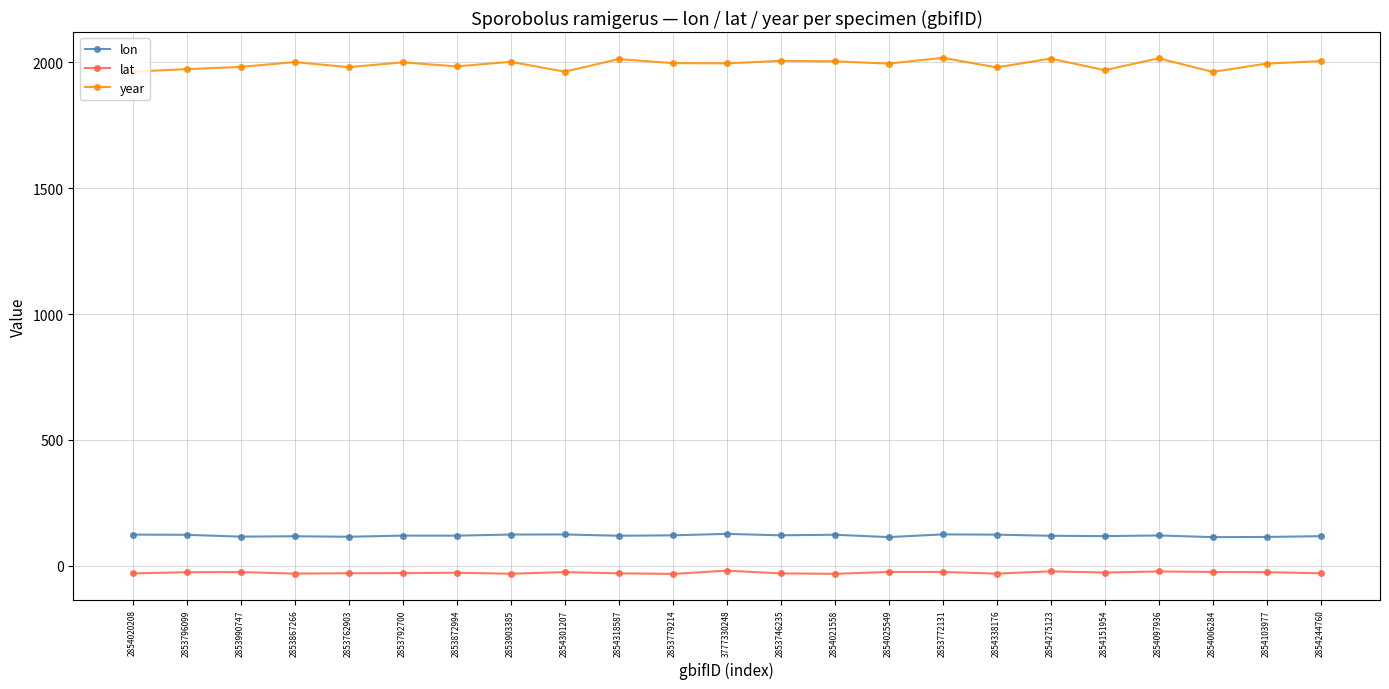

What is the label of the 7th point from the right?

2854338176